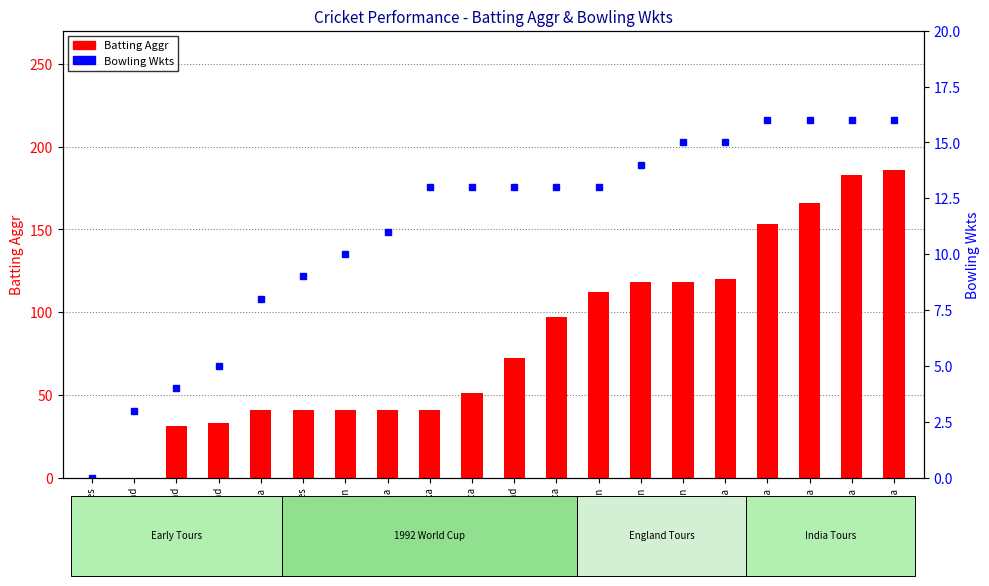

What is the label of the 16th bar from the left?

India